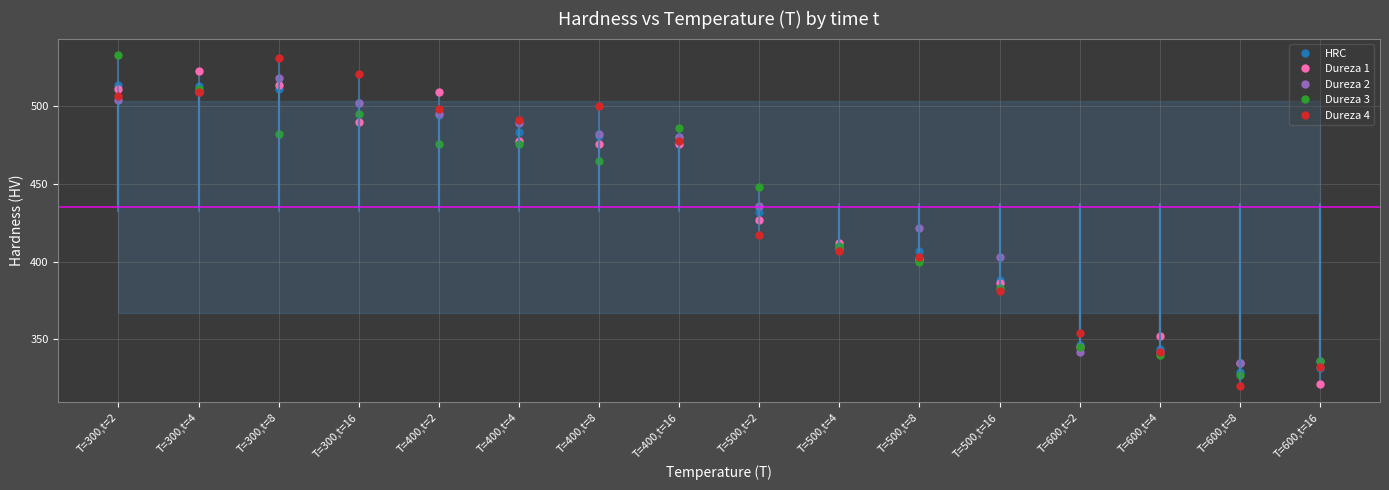

How many interior local valleys does the HRC series have?

1